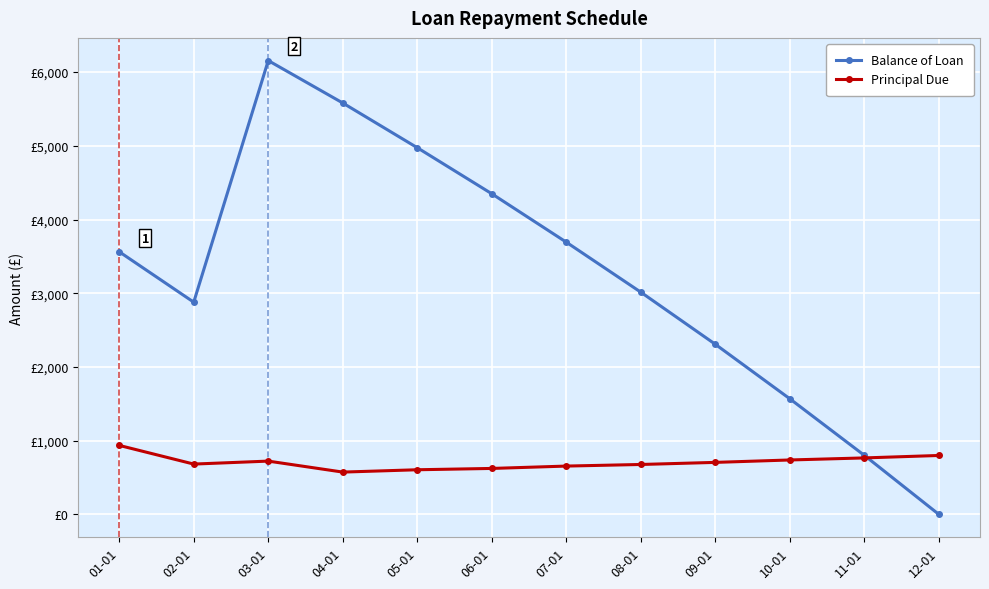

Between which two adjacent categories do Balance of Loan and Principal Due first intersect?

11-01 and 12-01